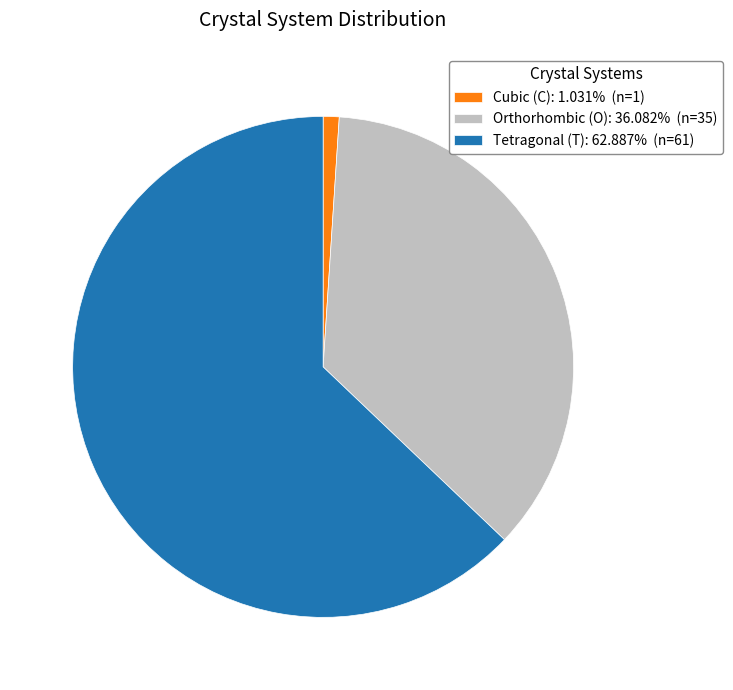

Combined, do Cubic (C): 1.031% (n=1) and Tetragonal (T): 62.887% (n=61) account for over 50%?

Yes